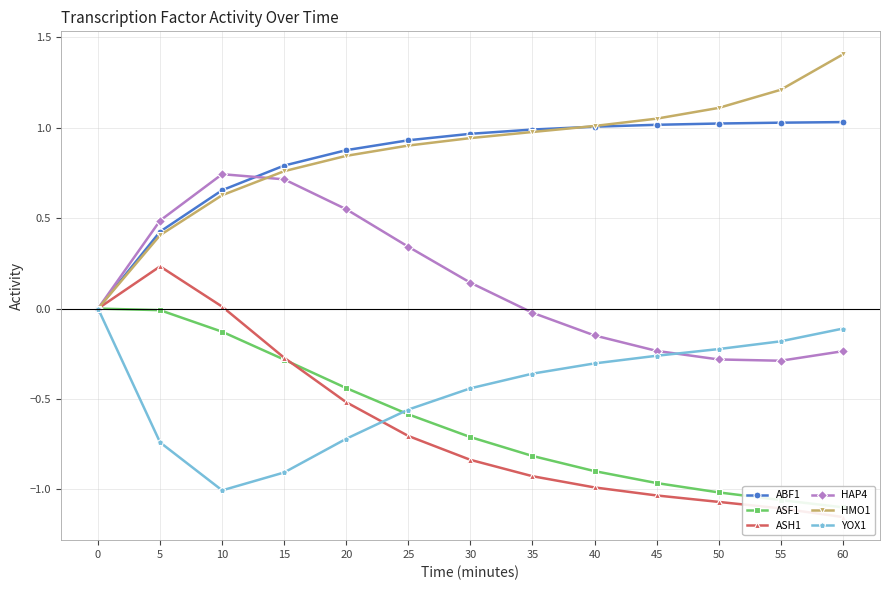

At how many categories does at least one series exceed 0?

12